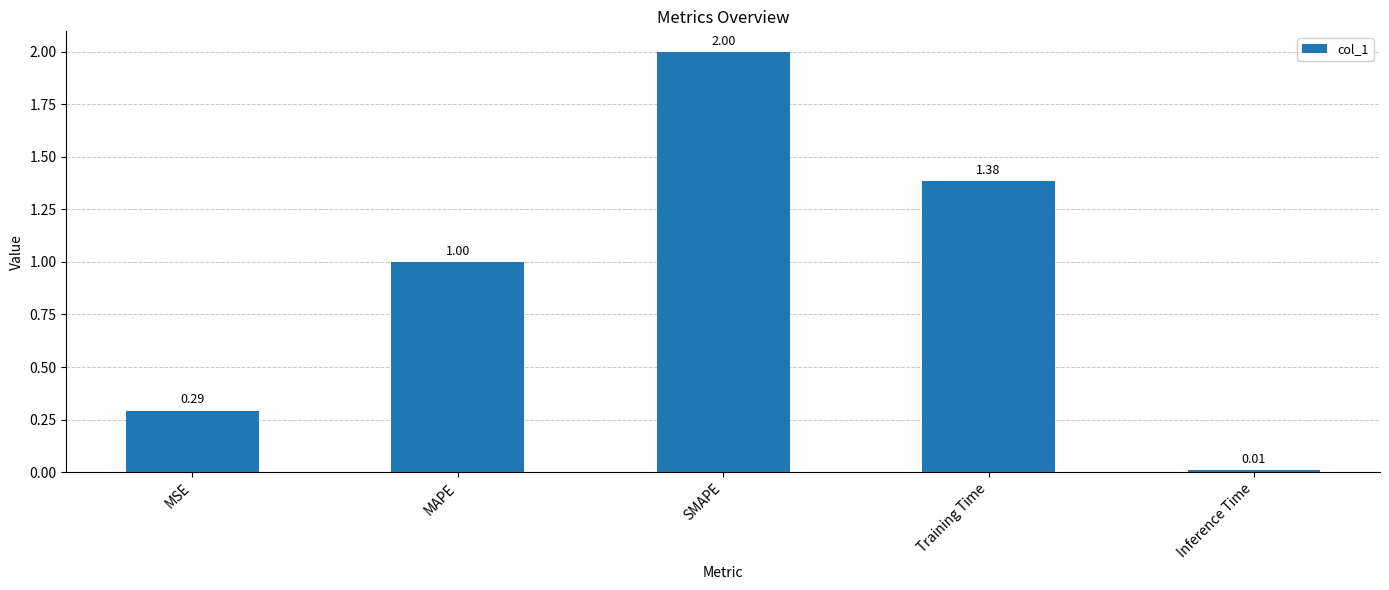

What is the average value?

0.9